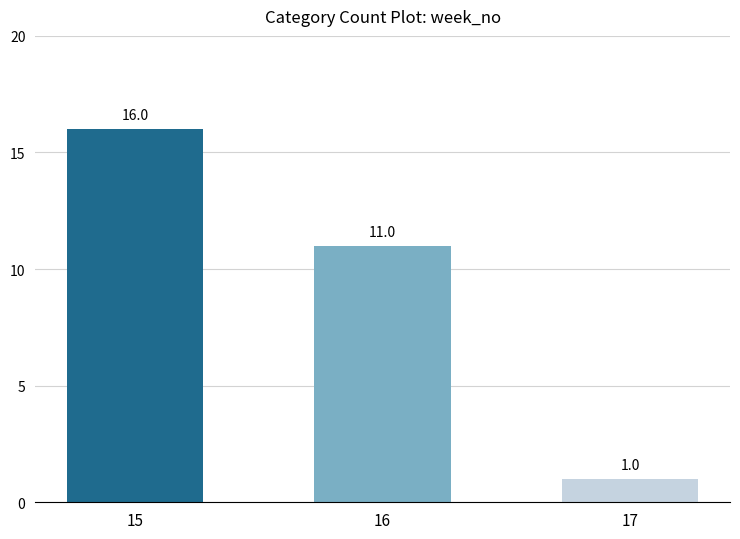

How many data points are less than 11?

1